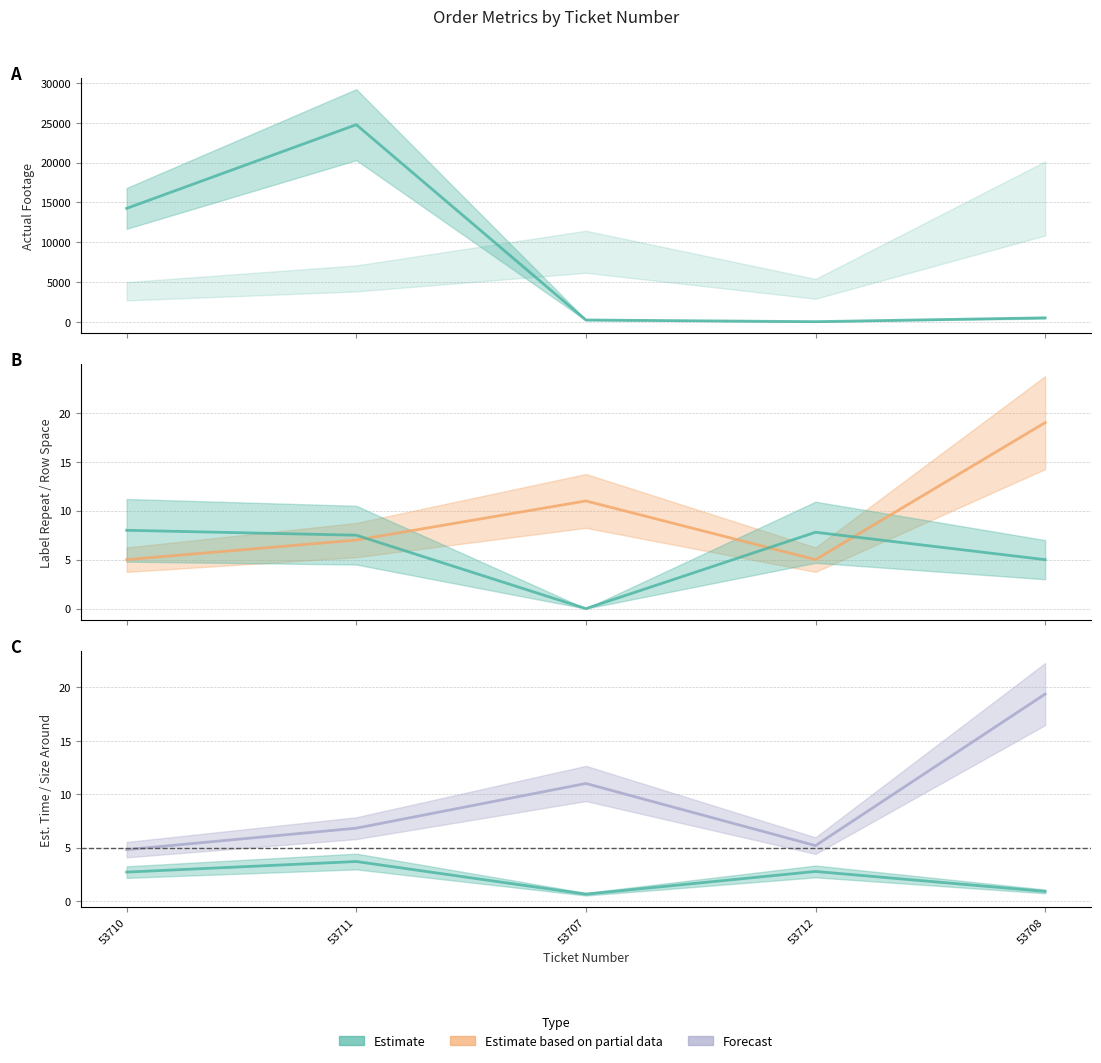

What is the sum of the sizearound values at 53712 and 53710?

10.0